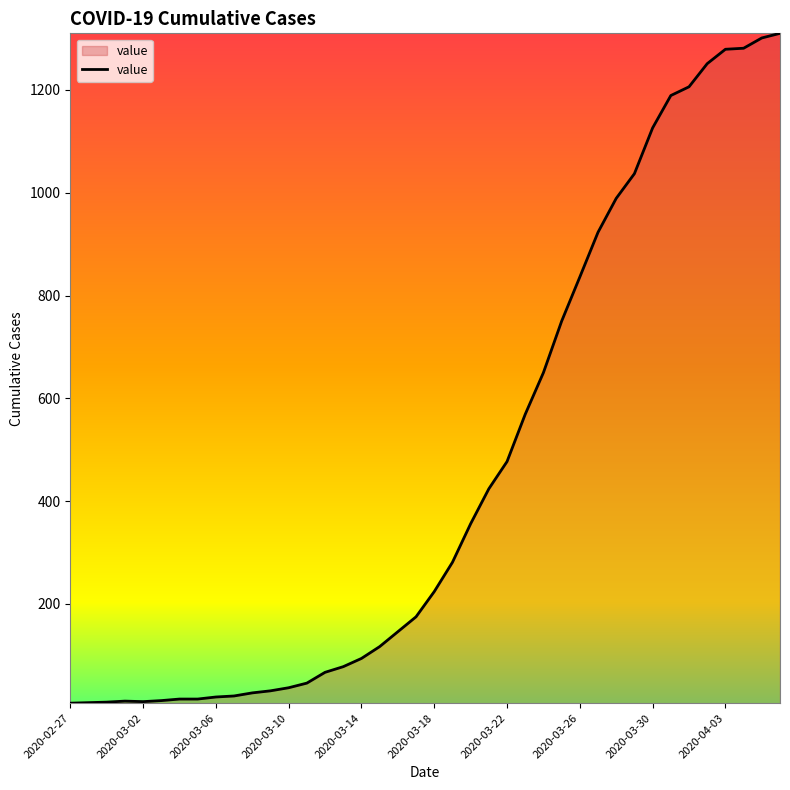

What is the difference between the maximum and minimum values?

1303